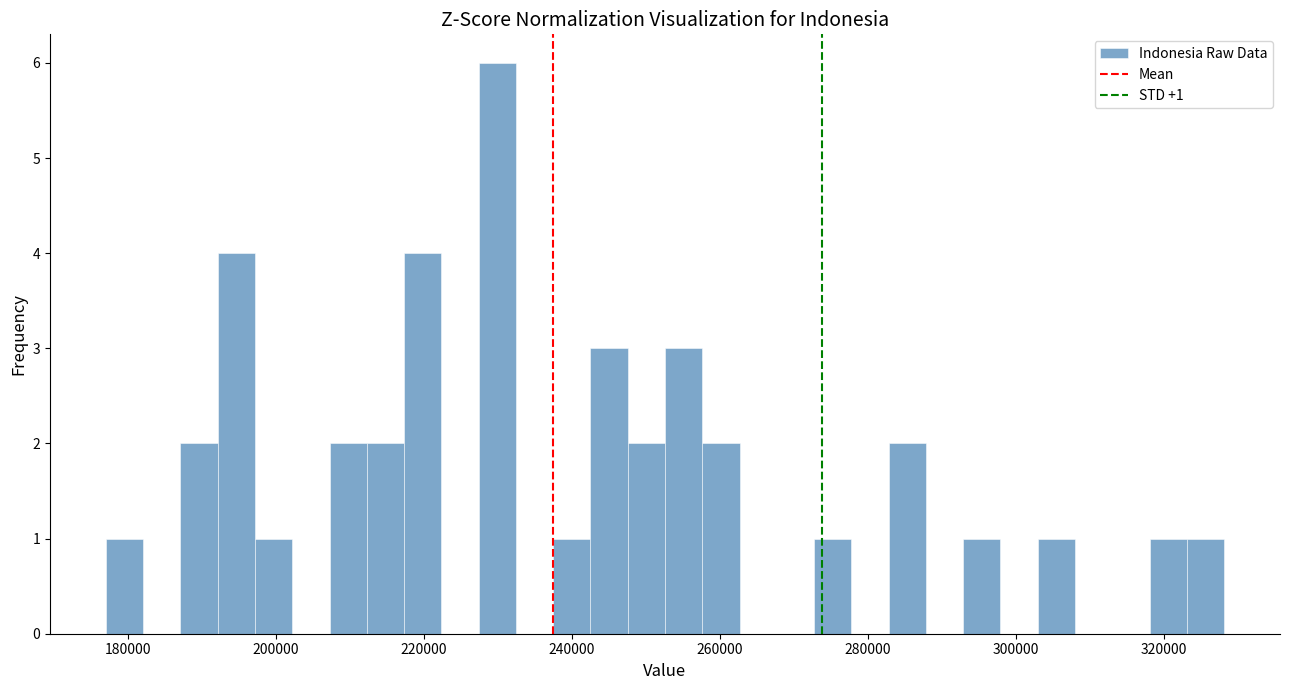

Read against the x-axis, roughly where is the centre of the tallest bar?

230000